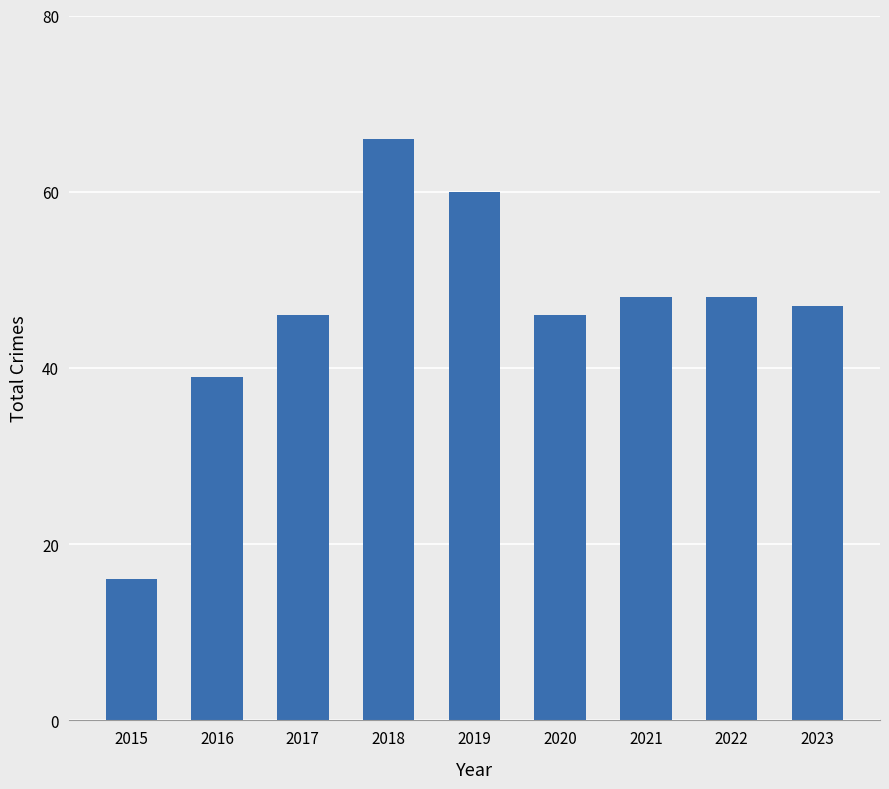

The chart shows a value of 14 at 2023. True or false?

False